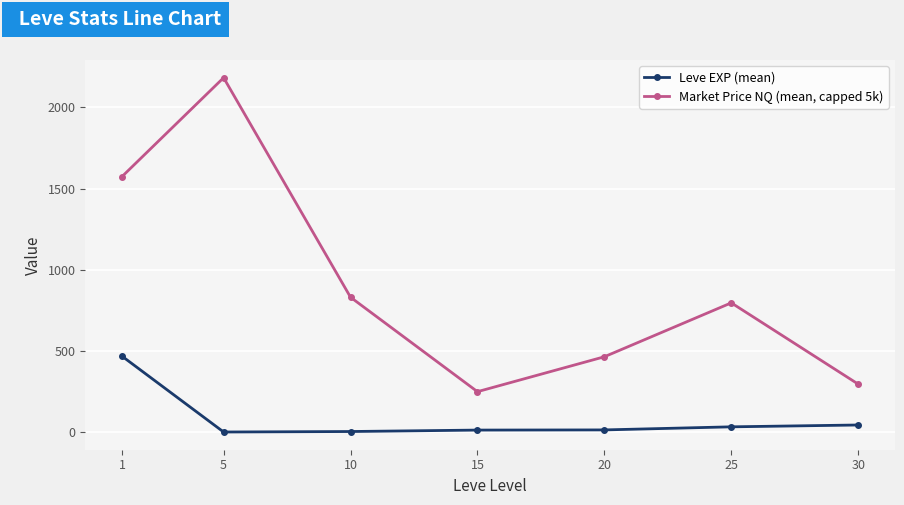

Rank the series by their average value, from highest to lowest.

Market Price NQ (mean, capped 5k), Leve EXP (mean)